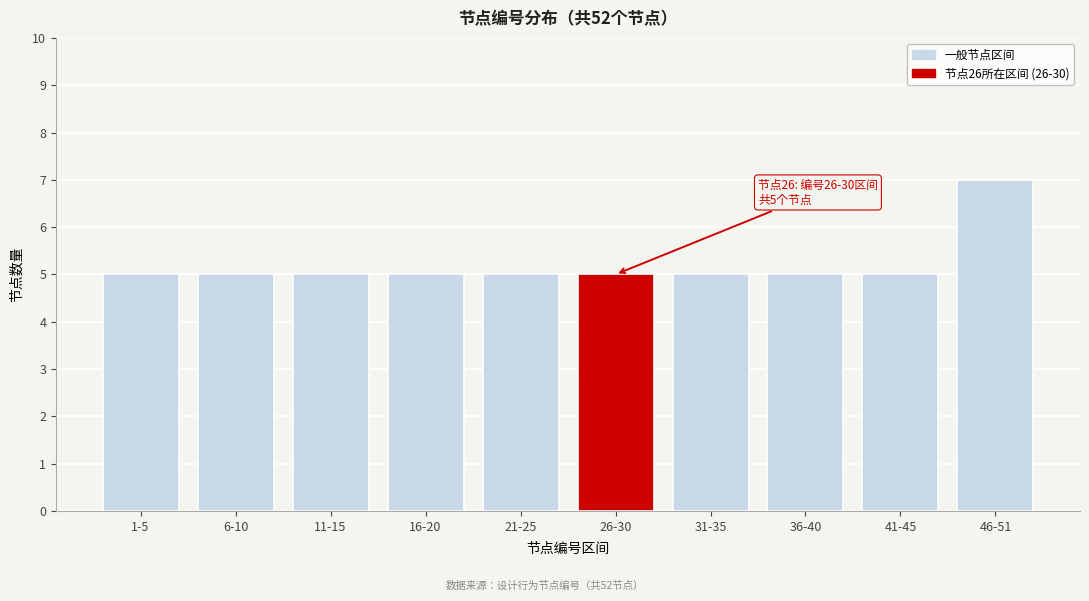

Reading right to left, transcribe all the data shown in this chart.

7	5	5	5	5	5	5	5	5	5